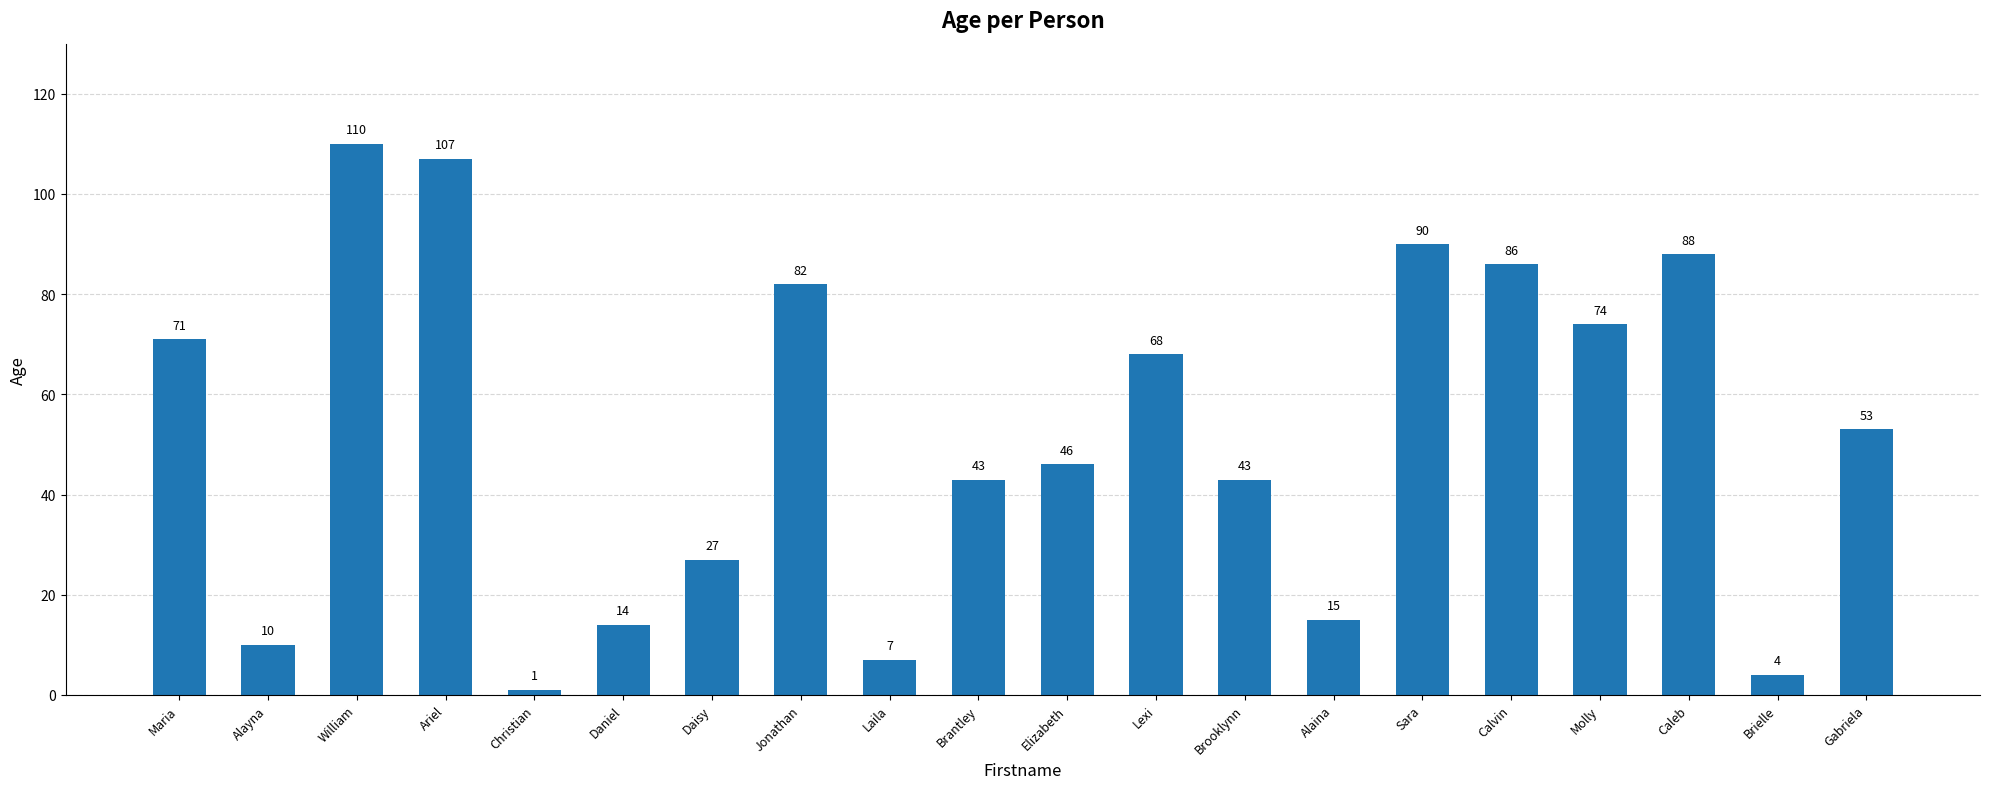

Which has a higher value, Calvin or Gabriela?

Calvin